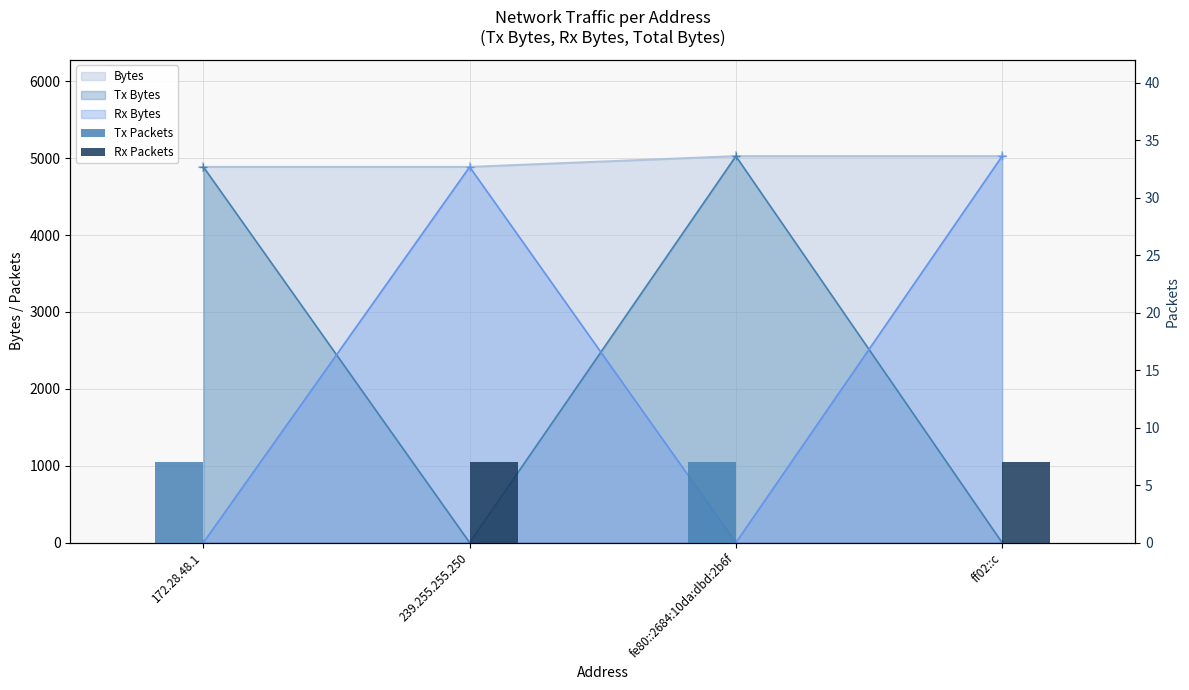

Which has a higher value, ff02::c or fe80::2684:10da:dbd:2b6f?

fe80::2684:10da:dbd:2b6f